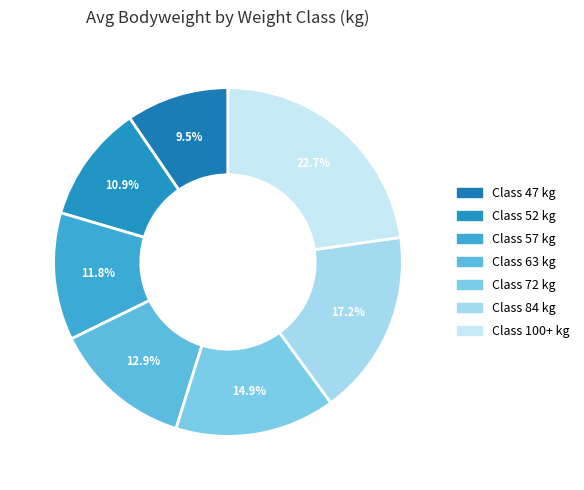

Does any single category account for the majority?

No